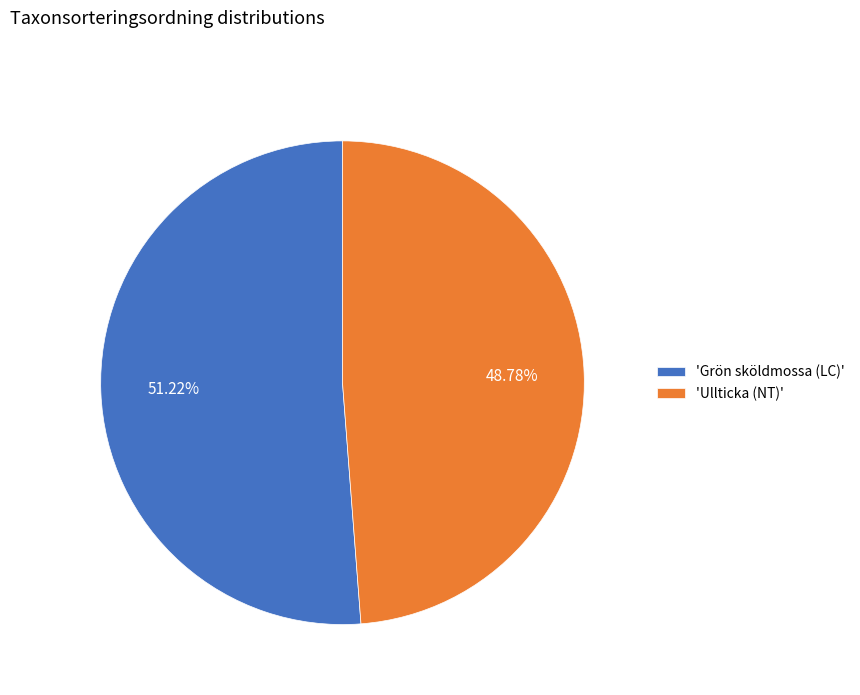

To the nearest percent, what is the difference between the largest and smallest slice percentages?

2%